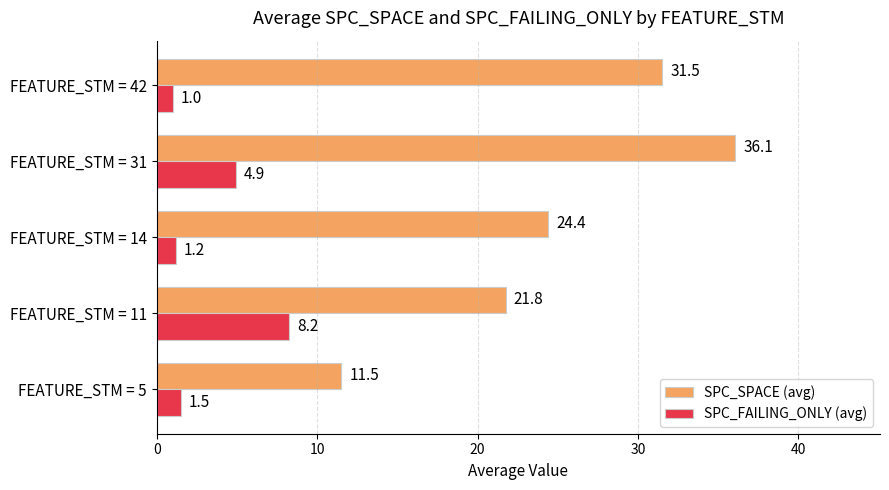

Where is SPC_SPACE (avg) nearest to the value 23?

FEATURE_STM = 11